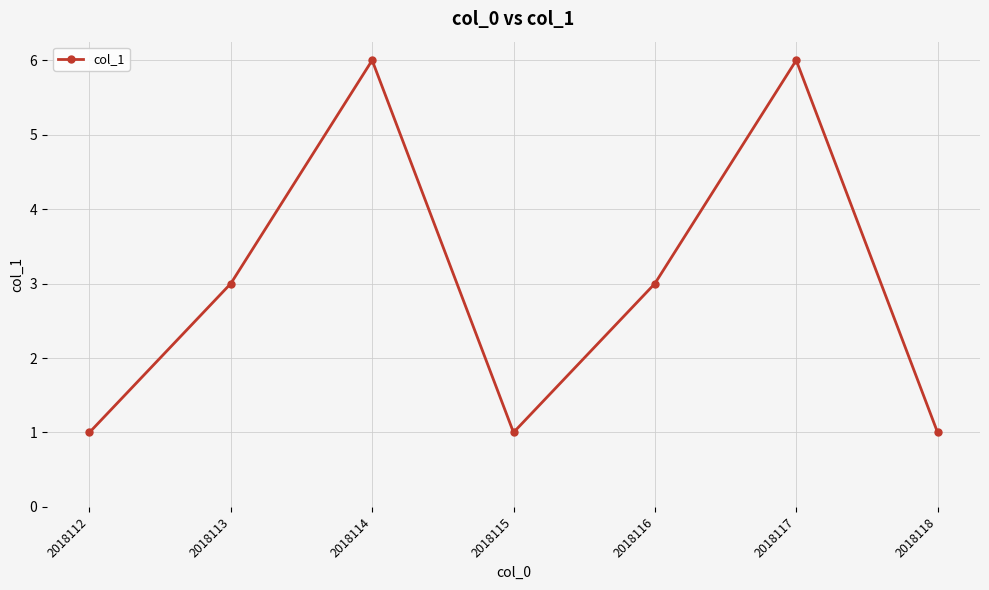

True or false: the data shows 3 at 2018116.

True